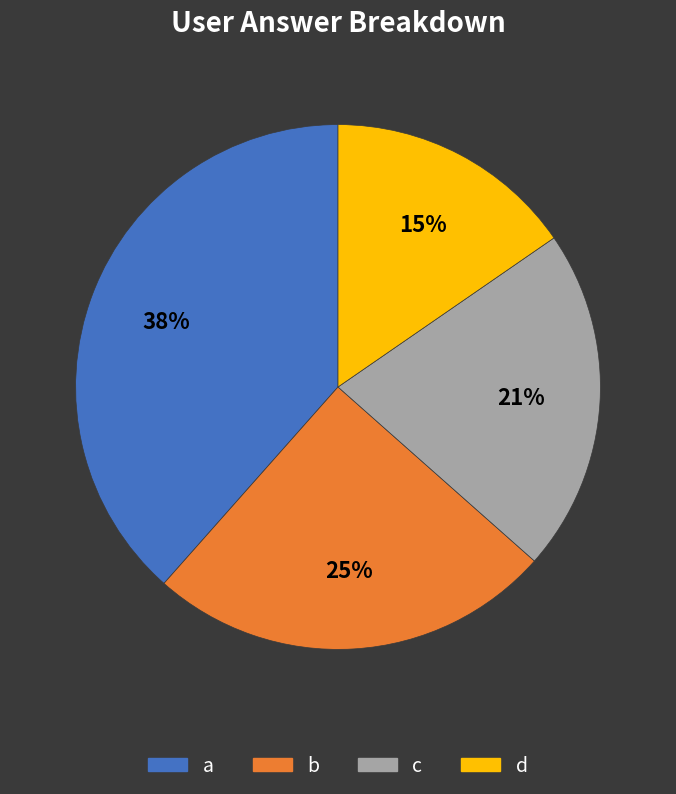

To the nearest percent, what is the difference between the d and a slice percentages?

23%